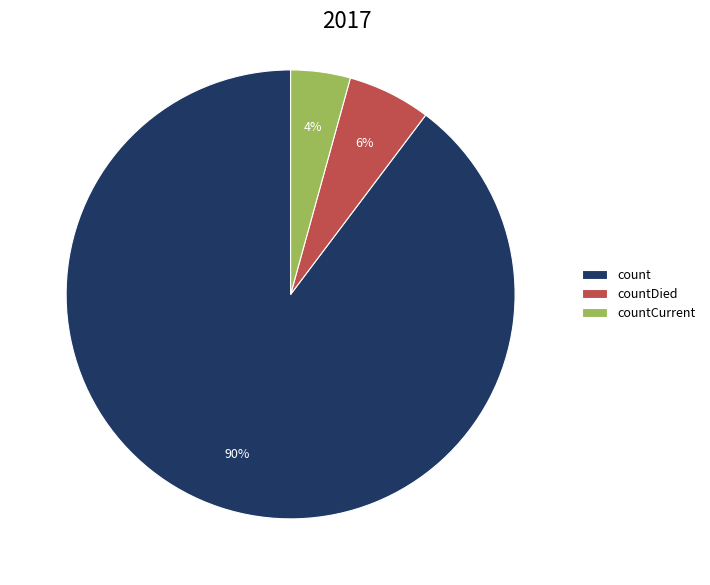

Is the sum of countCurrent and countDied greater than half?

No